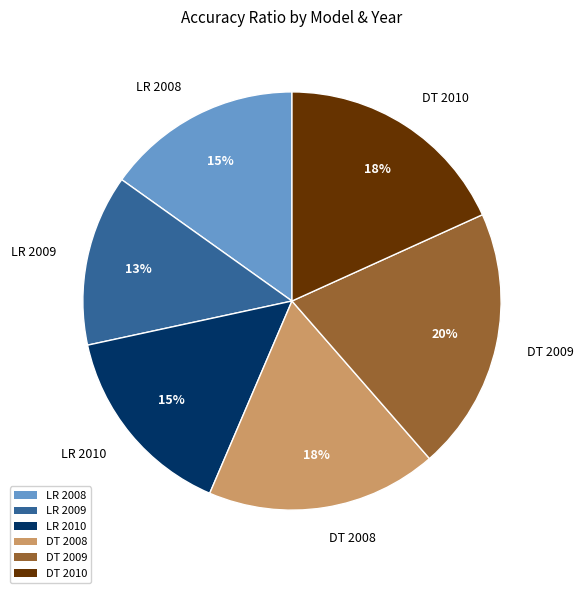

To the nearest percent, what percentage of the pie is DT 2009?

20%